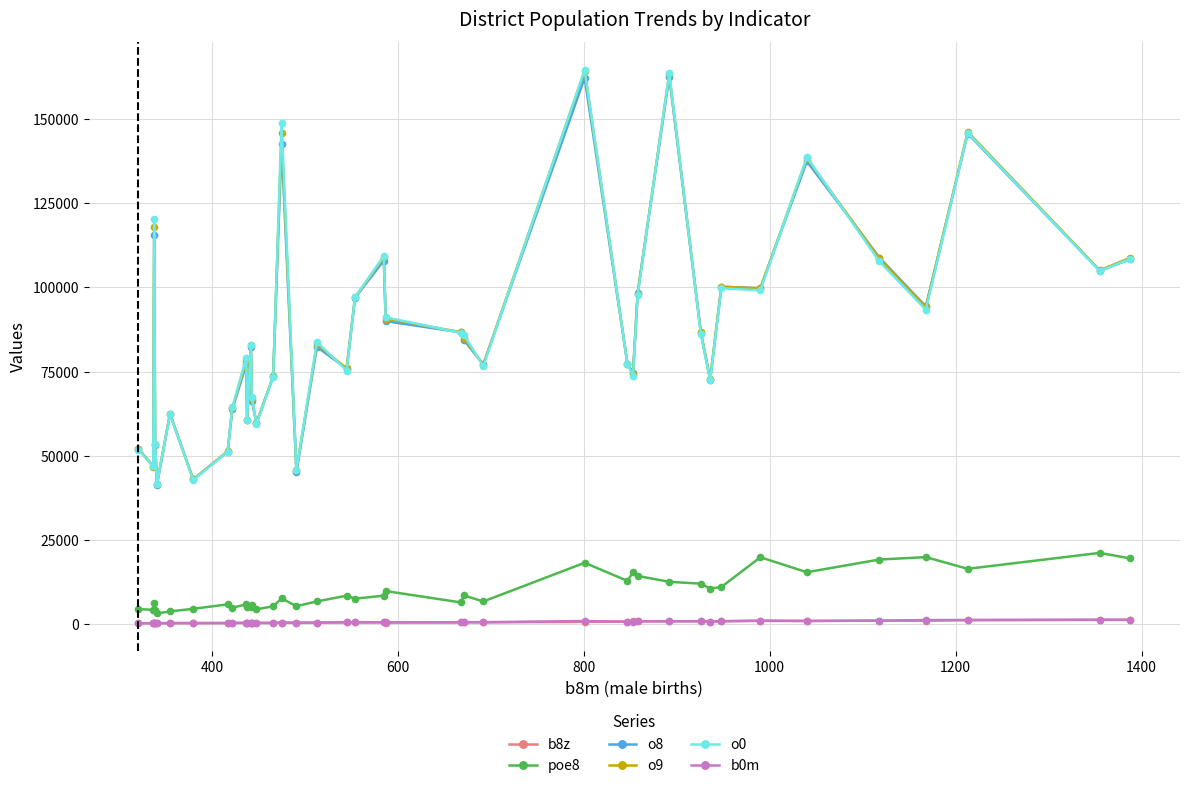

What are all the series names shown in the legend?

b8z, poe8, o8, o9, o0, b0m